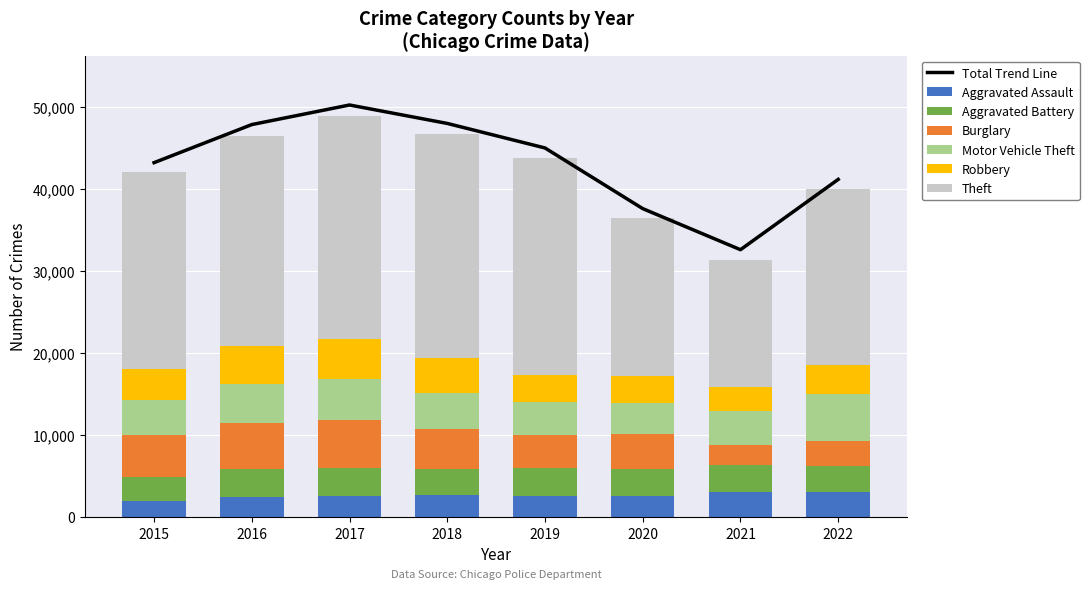

Rank the categories by Robbery value from highest to lowest.

2017, 2016, 2018, 2015, 2022, 2019, 2020, 2021